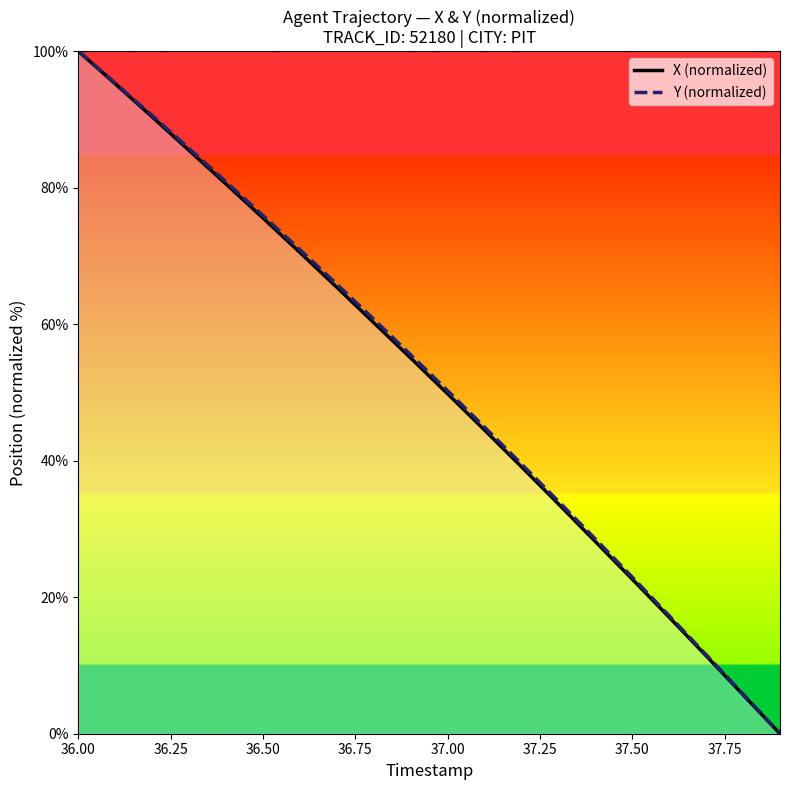

What are all the series names shown in the legend?

X (normalized), Y (normalized)